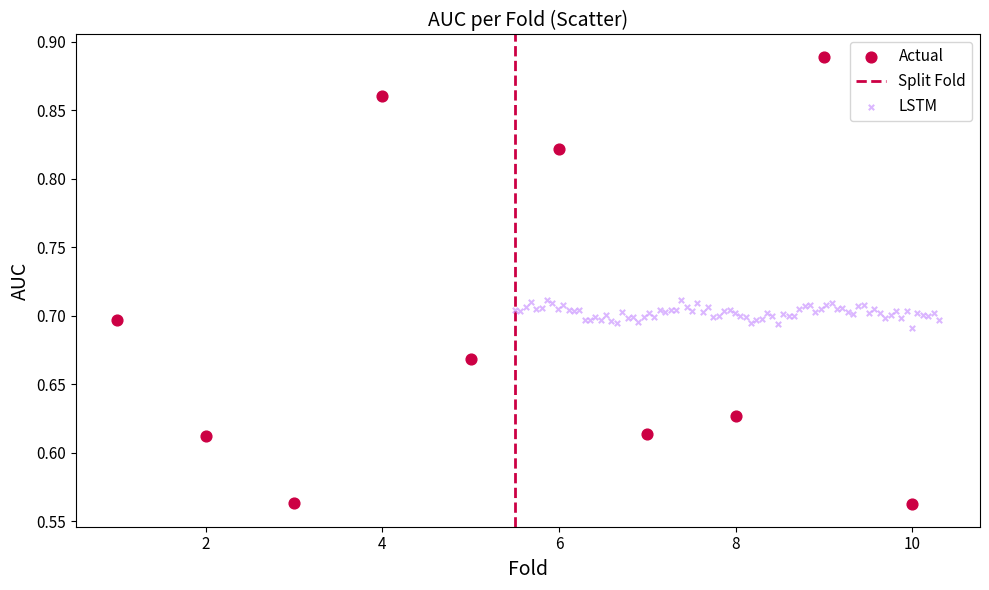

Which series reaches the minimum Y coordinate?

Actual